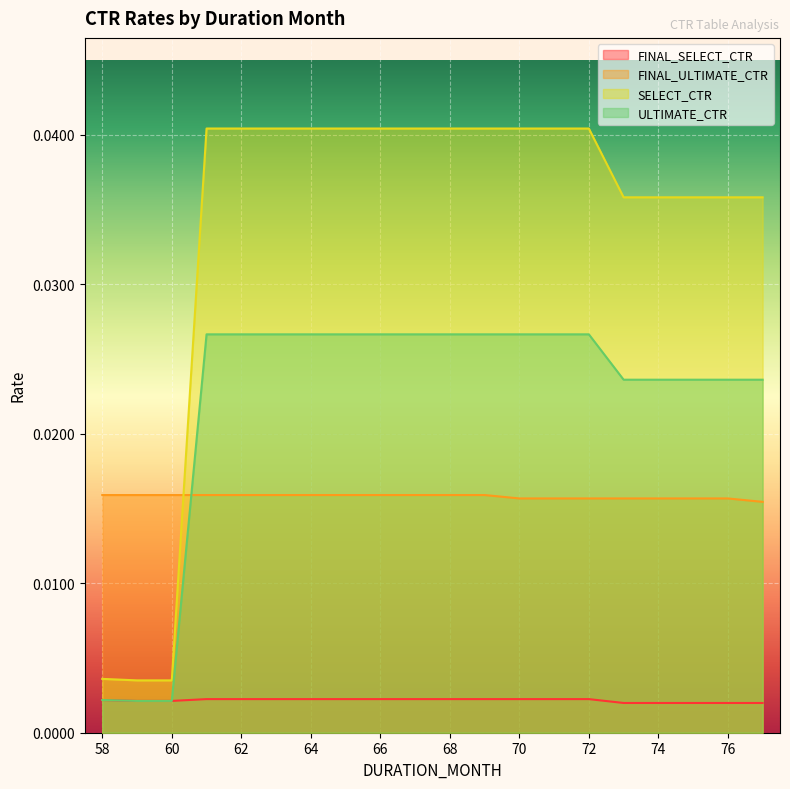

Rank the series by their average value, from highest to lowest.

SELECT_CTR, ULTIMATE_CTR, FINAL_ULTIMATE_CTR, FINAL_SELECT_CTR